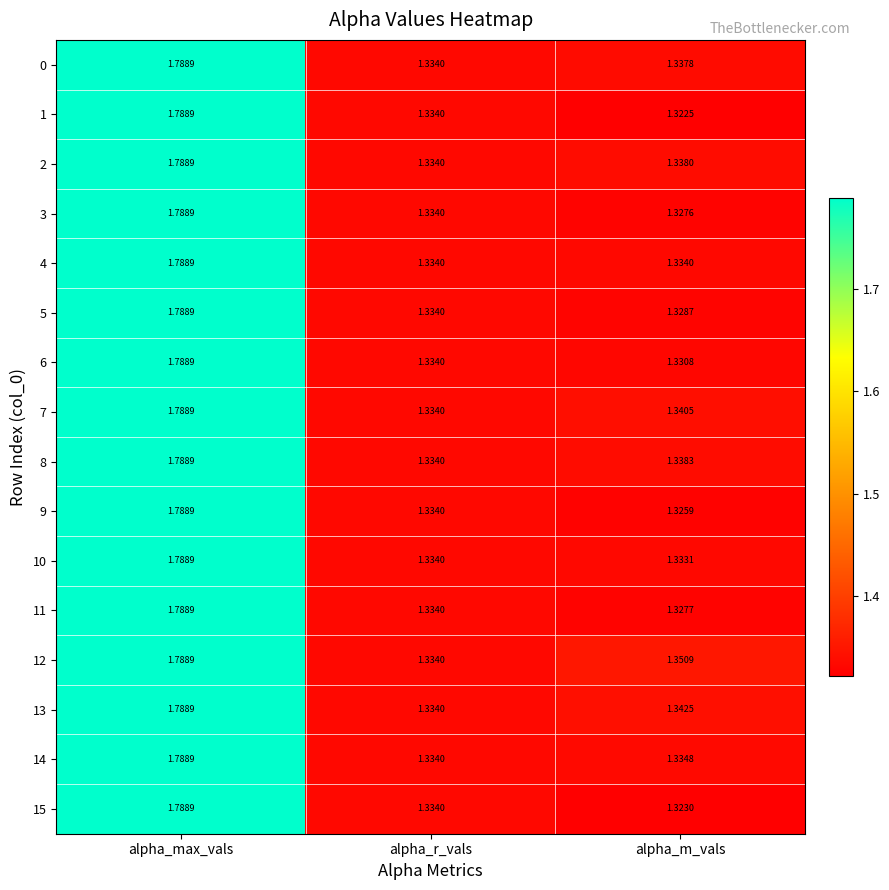

Count the number of data series in this chart.

16